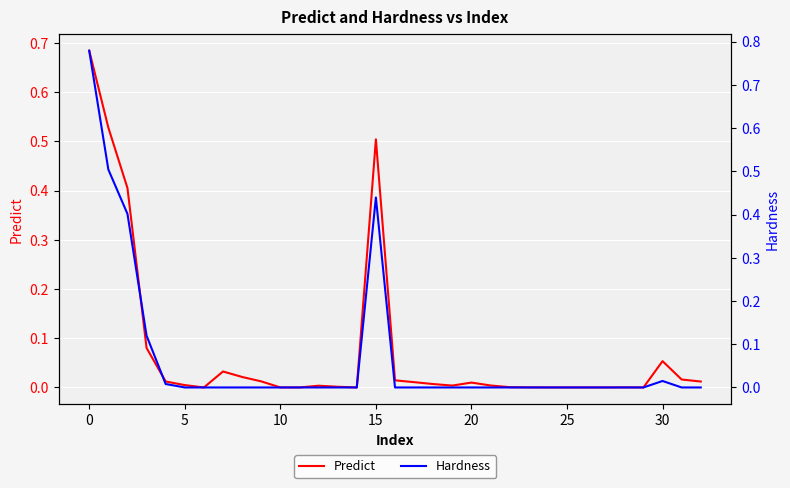

What is the difference between the second highest and minimum values in the Hardness series?

0.5